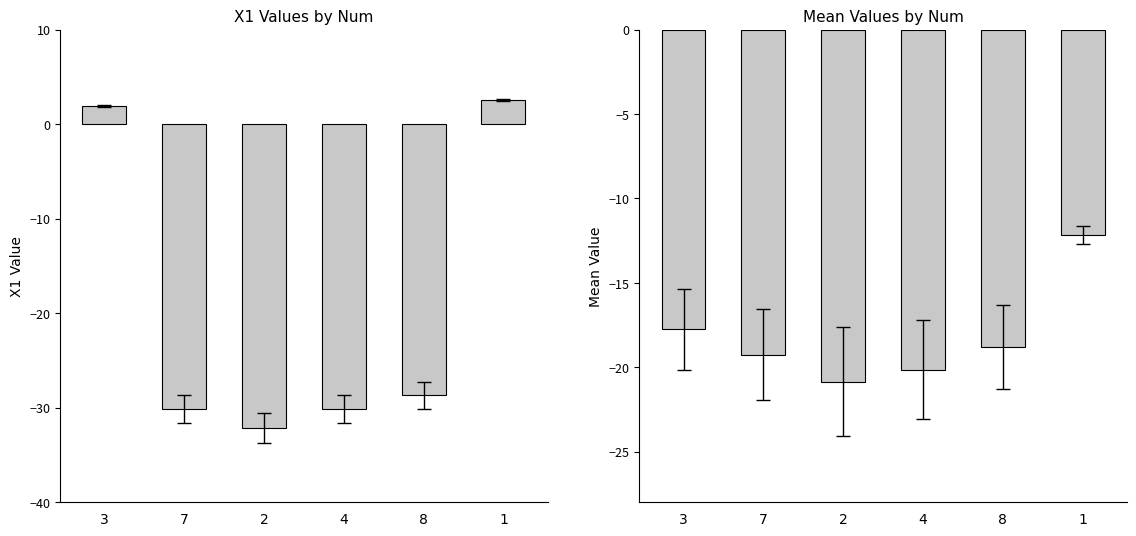

At which category is the sum across all series the highest?

1